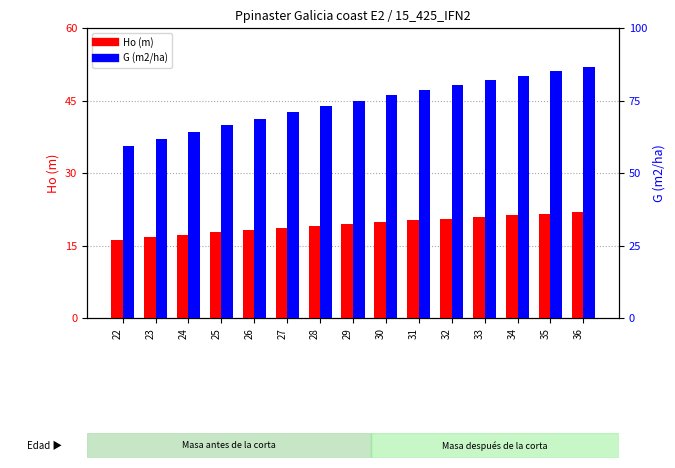

Which category has the highest value in the G (m2/ha) series?

36